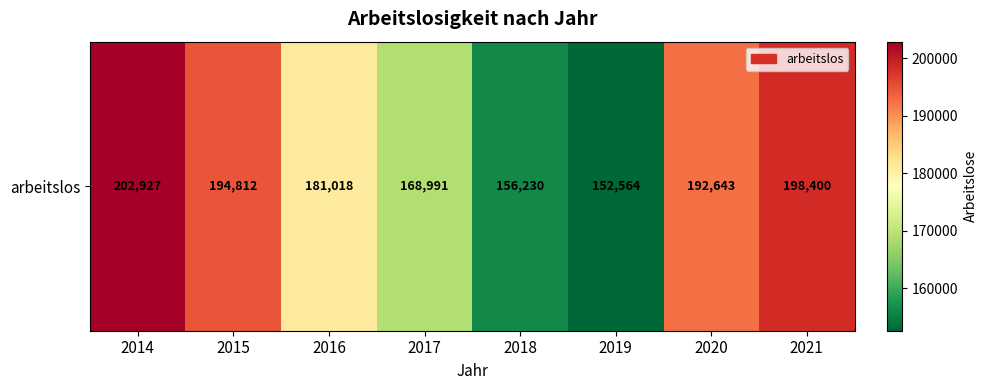

List the labels in order of value, smallest first.

2019, 2018, 2017, 2016, 2020, 2015, 2021, 2014